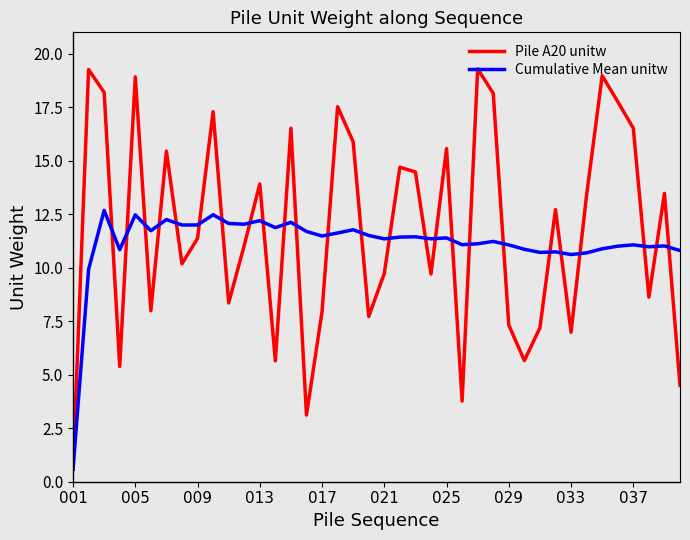

Is this an area chart (filled region under the line)?

No